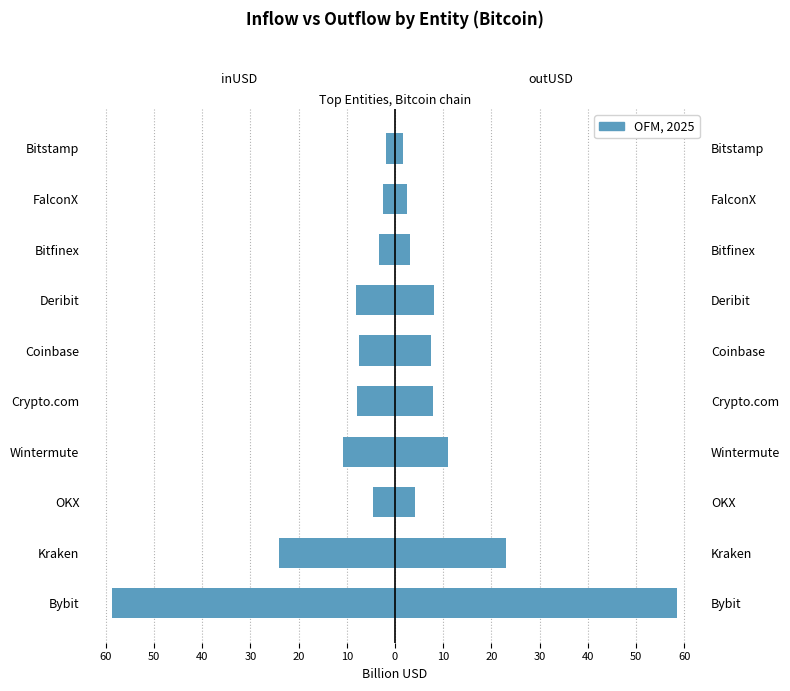

At how many categories does at least one series exceed -44?

10